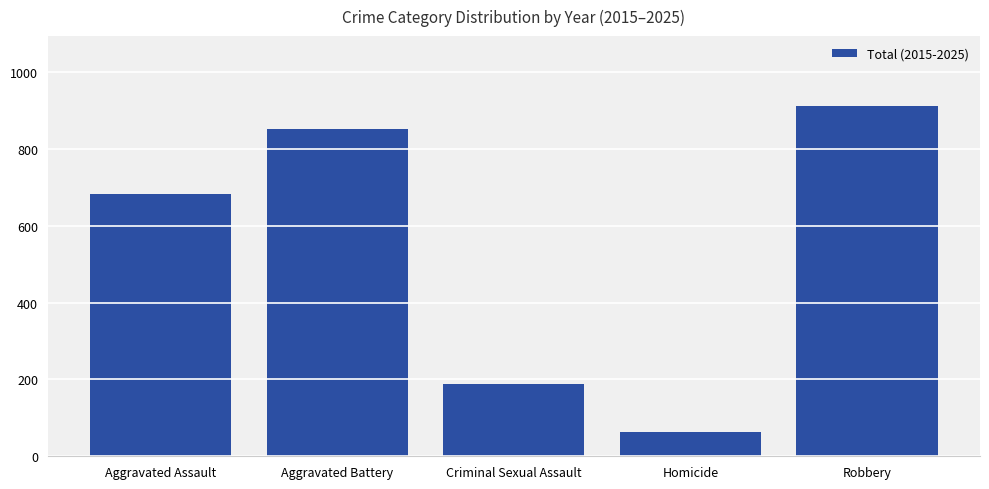

How many bars are there in total?

5